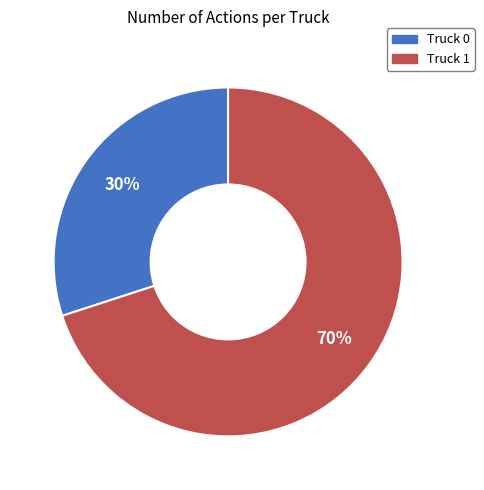

Is Truck 1 the majority of the pie?

Yes